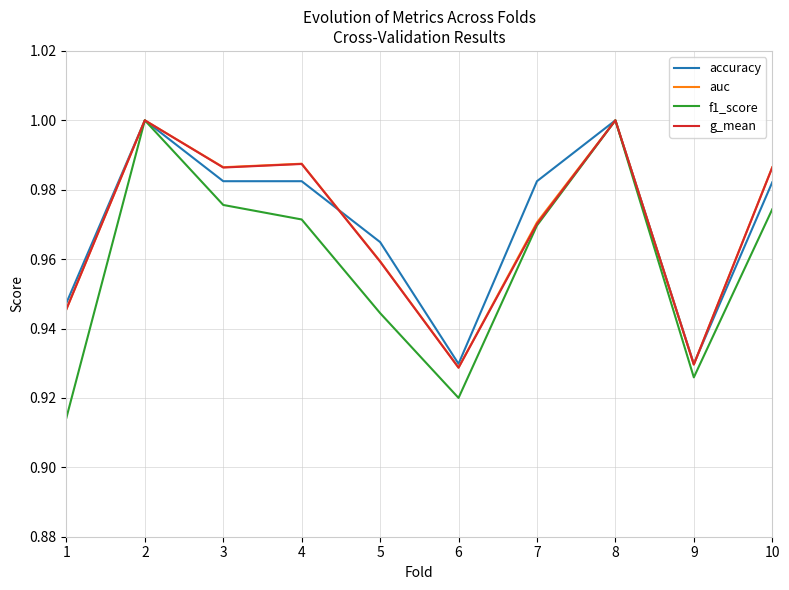

Is the value of g_mean at 3 greater than the value of auc at 1?

Yes